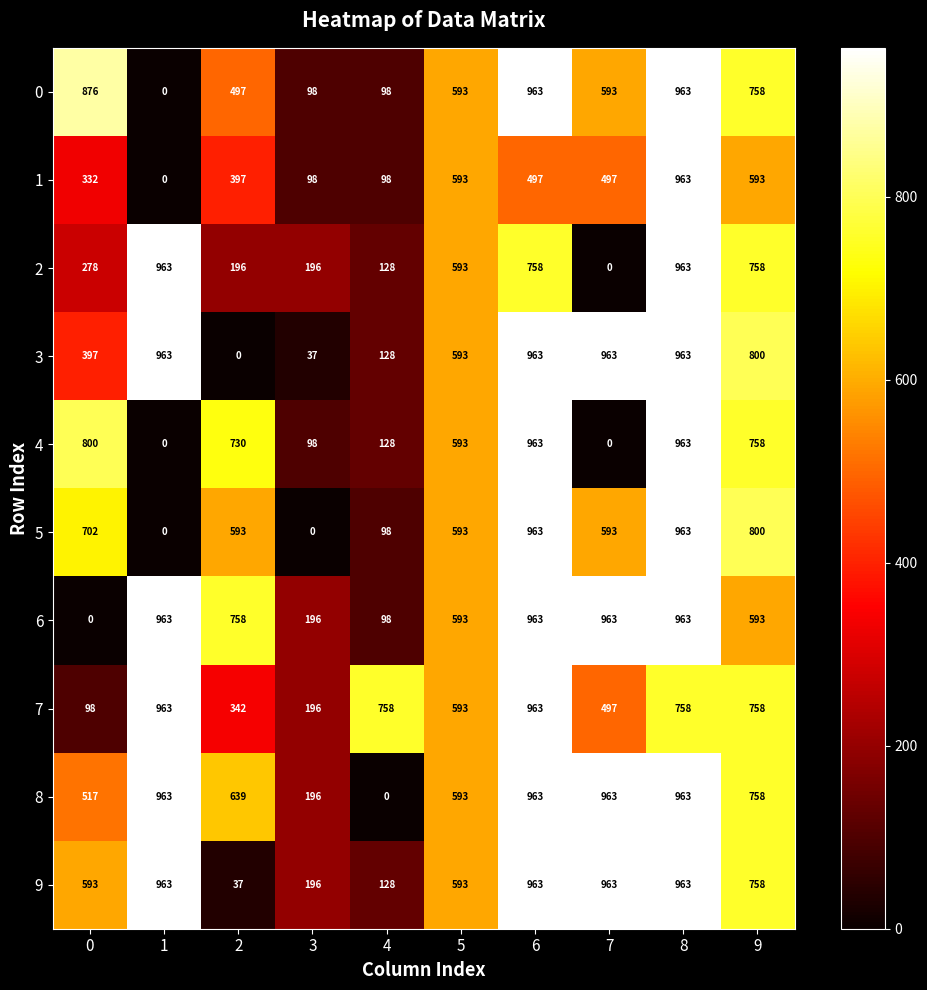

What is the greatest value displayed?

963